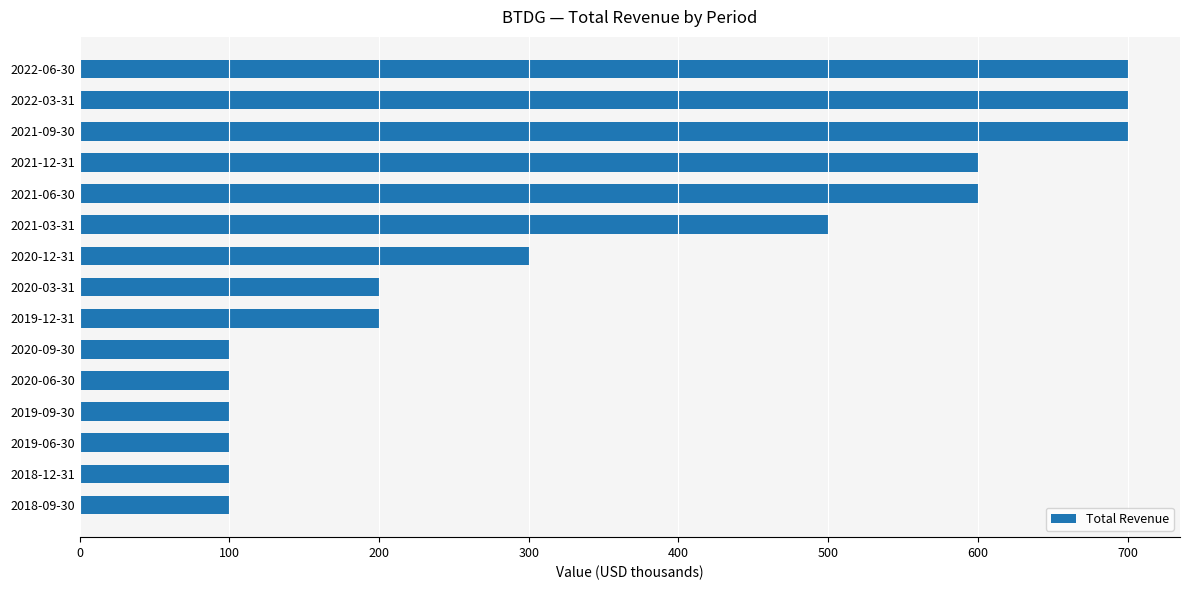

Is it true that the value at 2021-12-31 is 252?

False